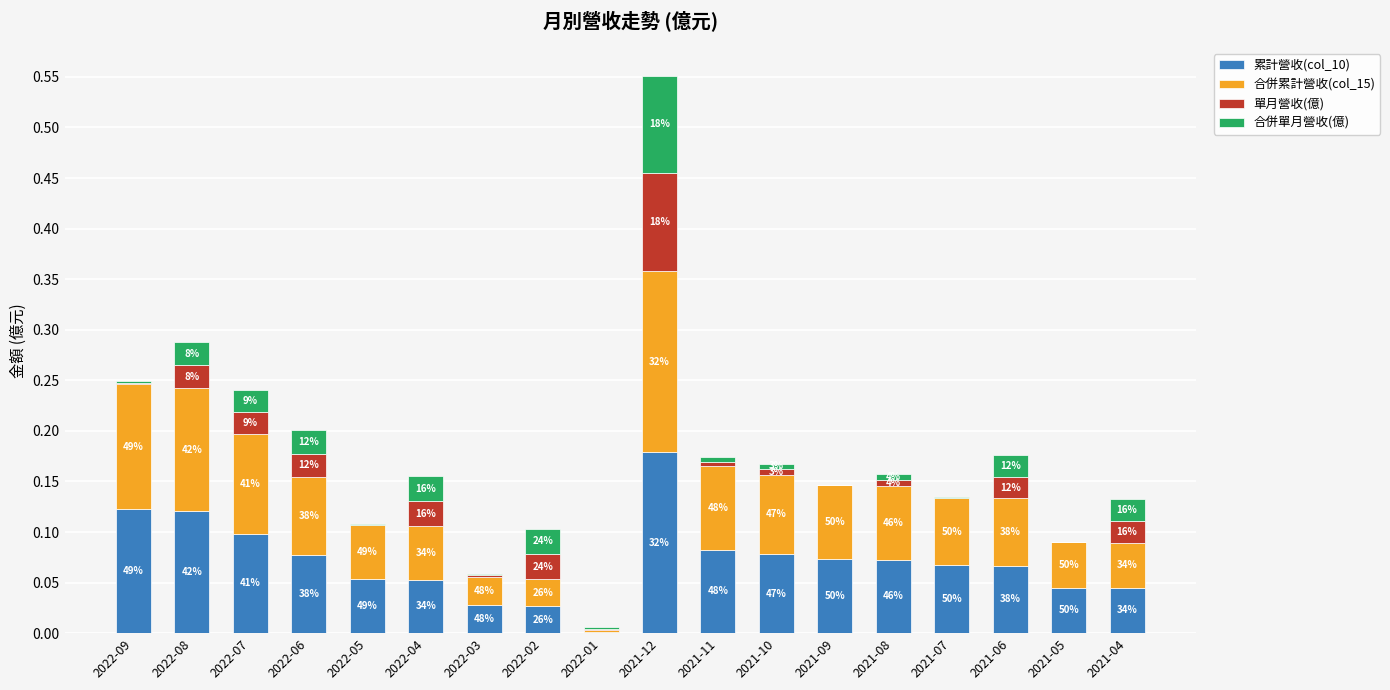

What is the total value across all series at 2021-09?

0.1